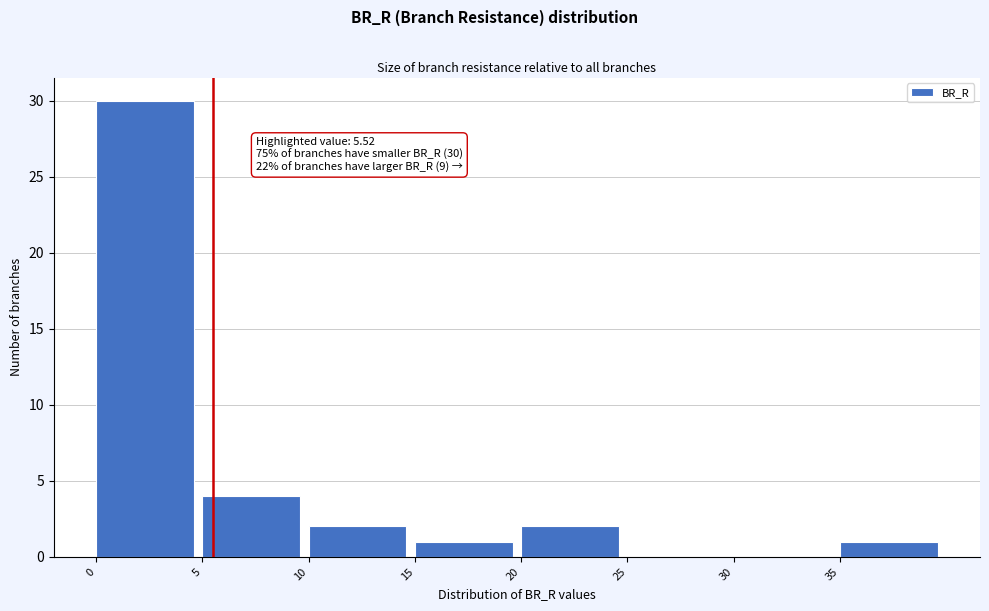

Which range on the x-axis has the tallest bar?

0 to 5